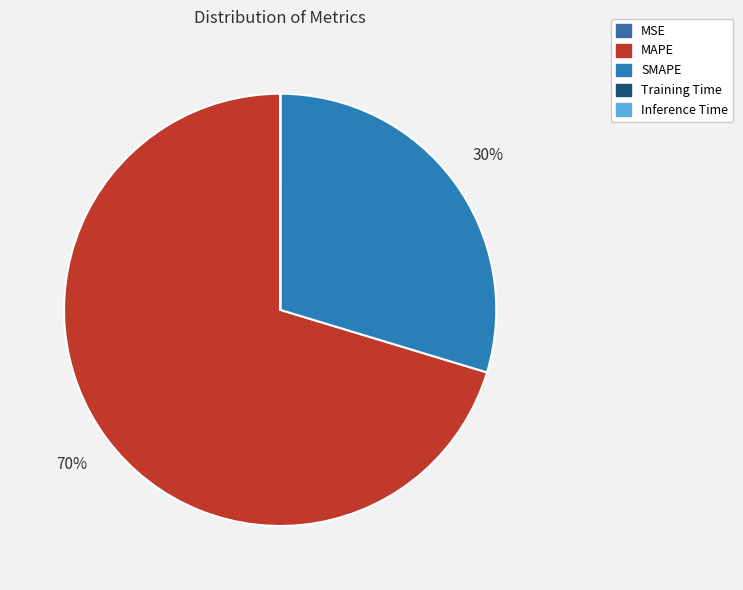

What is the change in value from SMAPE to Training Time?

-115.6